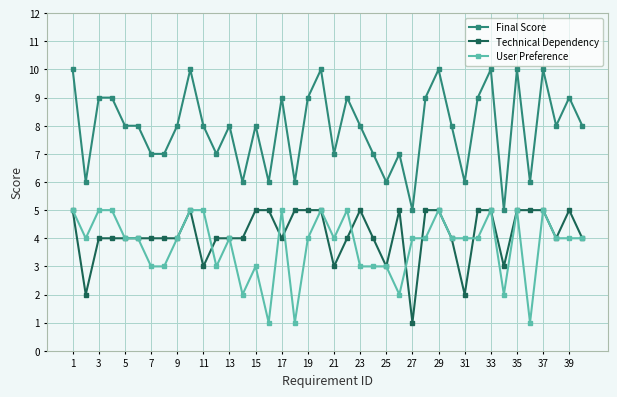

What are all the series names shown in the legend?

Final Score, Technical Dependency, User Preference